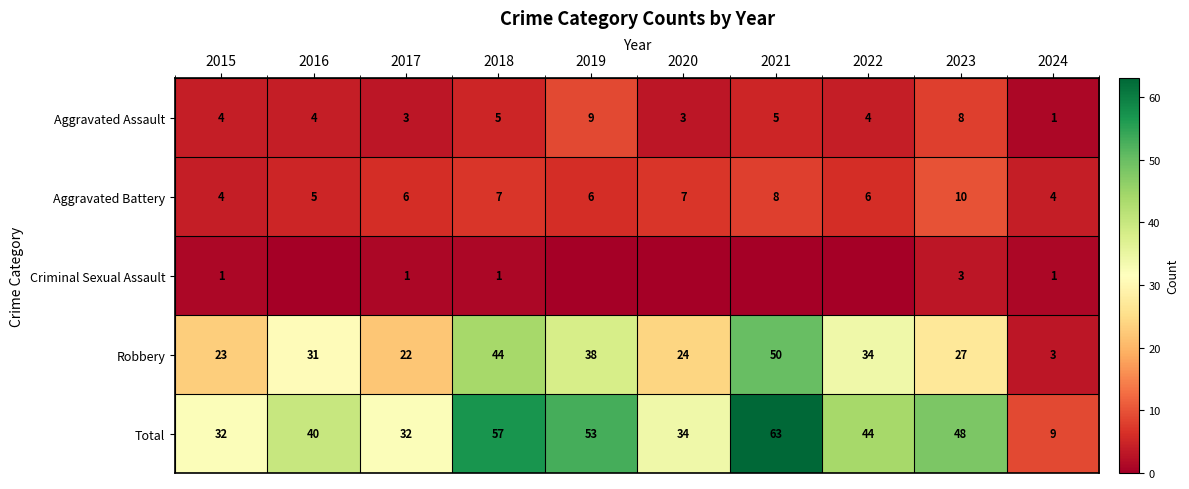

Which category has the highest value in the Aggravated Battery series?

2023